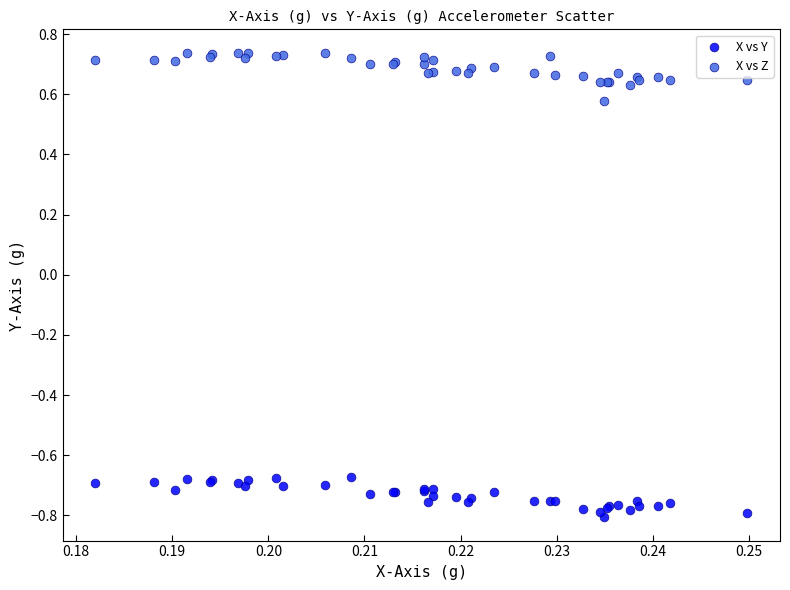

Which series contains the lowest Y value?

X vs Y